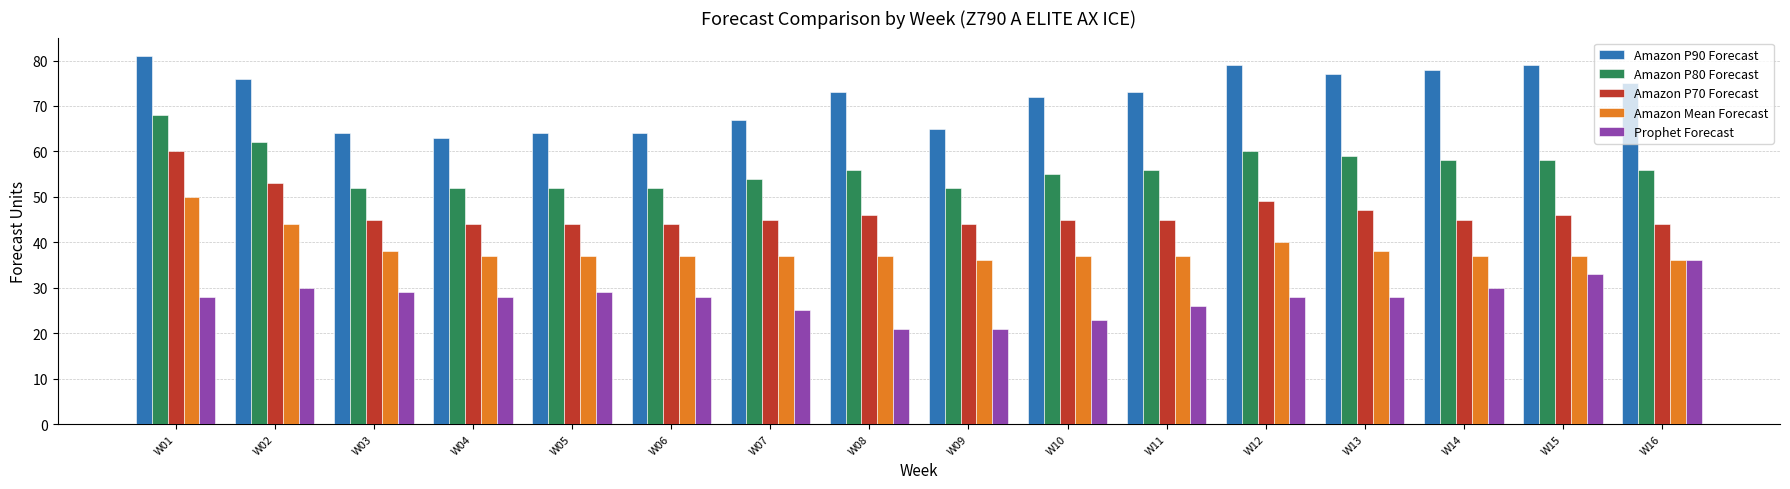

Reading left to right, transcribe all the data shown in this chart.

Amazon P90 Forecast: W01=81	W02=76	W03=64	W04=63	W05=64	W06=64	W07=67	W08=73	W09=65	W10=72	W11=73	W12=79	W13=77	W14=78	W15=79	W16=75
Amazon P80 Forecast: W01=68	W02=62	W03=52	W04=52	W05=52	W06=52	W07=54	W08=56	W09=52	W10=55	W11=56	W12=60	W13=59	W14=58	W15=58	W16=56
Amazon P70 Forecast: W01=60	W02=53	W03=45	W04=44	W05=44	W06=44	W07=45	W08=46	W09=44	W10=45	W11=45	W12=49	W13=47	W14=45	W15=46	W16=44
Amazon Mean Forecast: W01=50	W02=44	W03=38	W04=37	W05=37	W06=37	W07=37	W08=37	W09=36	W10=37	W11=37	W12=40	W13=38	W14=37	W15=37	W16=36
Prophet Forecast: W01=28	W02=30	W03=29	W04=28	W05=29	W06=28	W07=25	W08=21	W09=21	W10=23	W11=26	W12=28	W13=28	W14=30	W15=33	W16=36